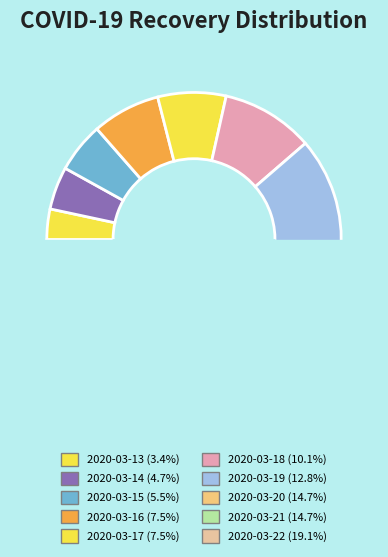

What is the total percentage of 2020-03-13 and 2020-03-20?

18.1%